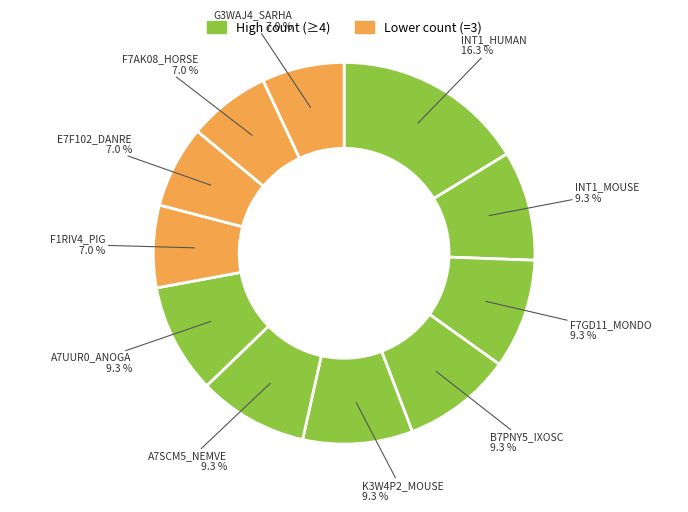

How many slices are in this pie chart?

11